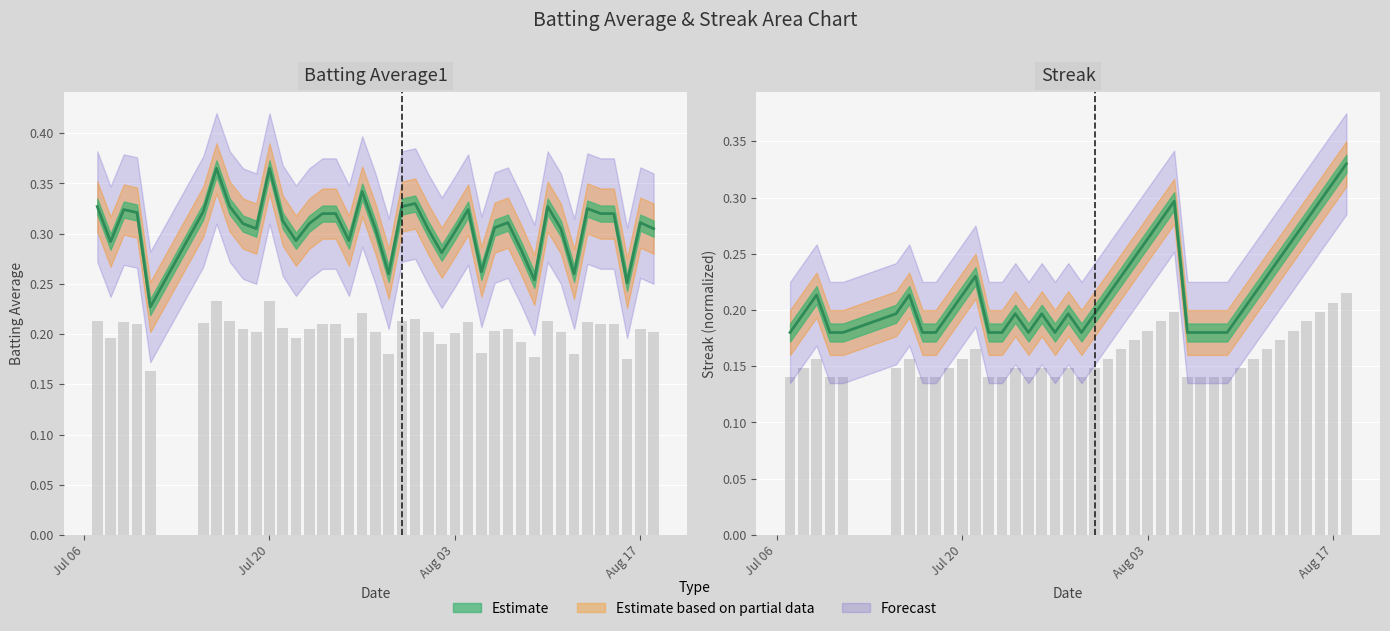

What is the sum of the Batting Average1 values at 2010-07-22 and 2010-08-16?

0.4